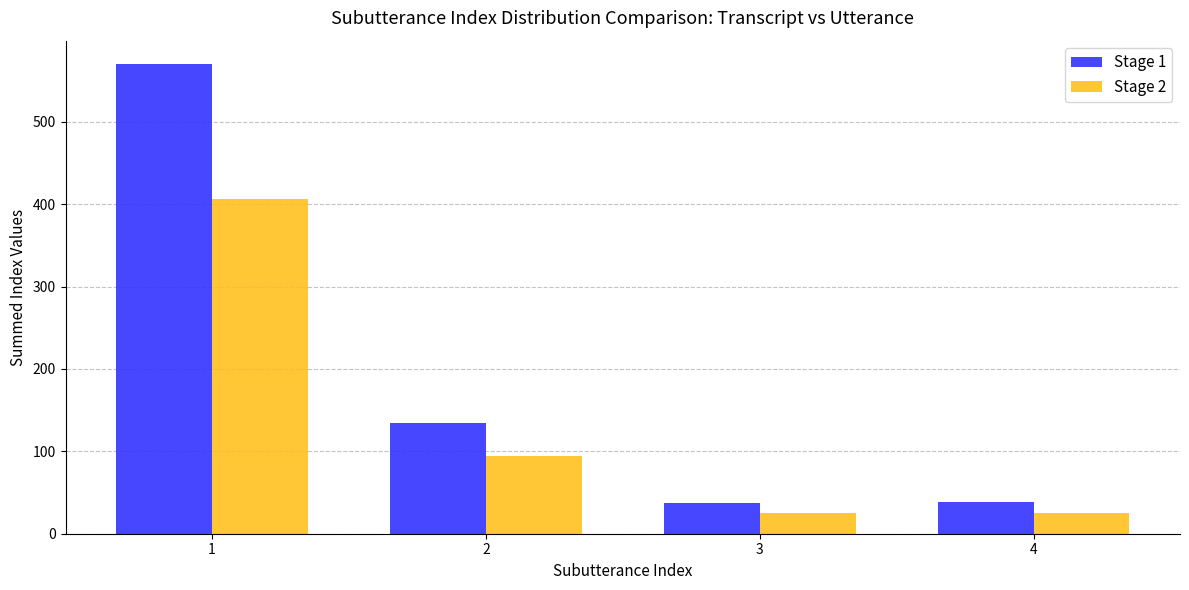

At how many categories does at least one series exceed 88?

2